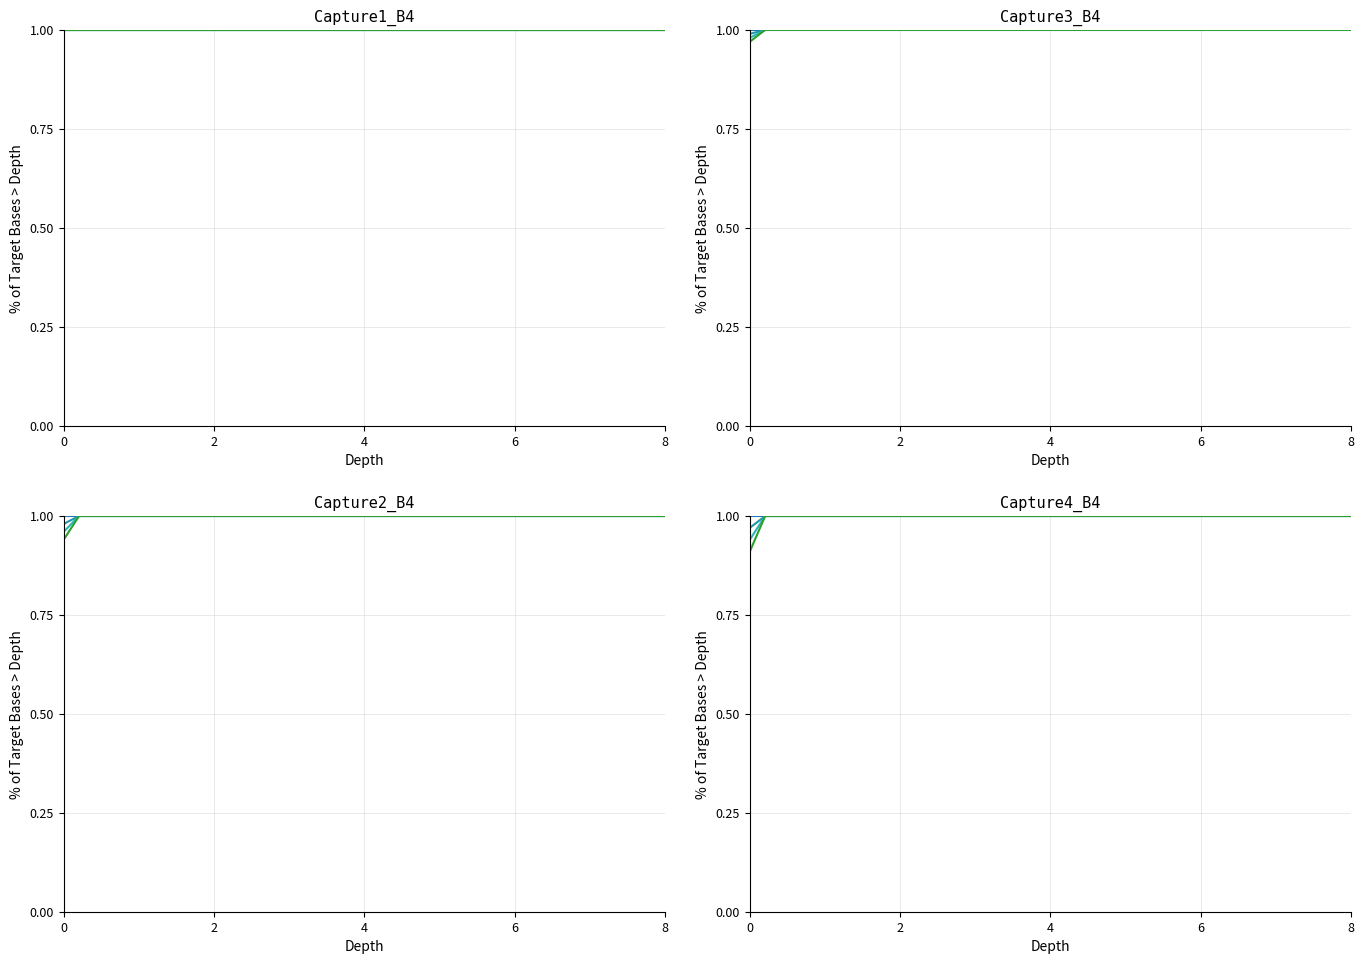

Is the value of low at 22 greater than the value of open at 10?

No